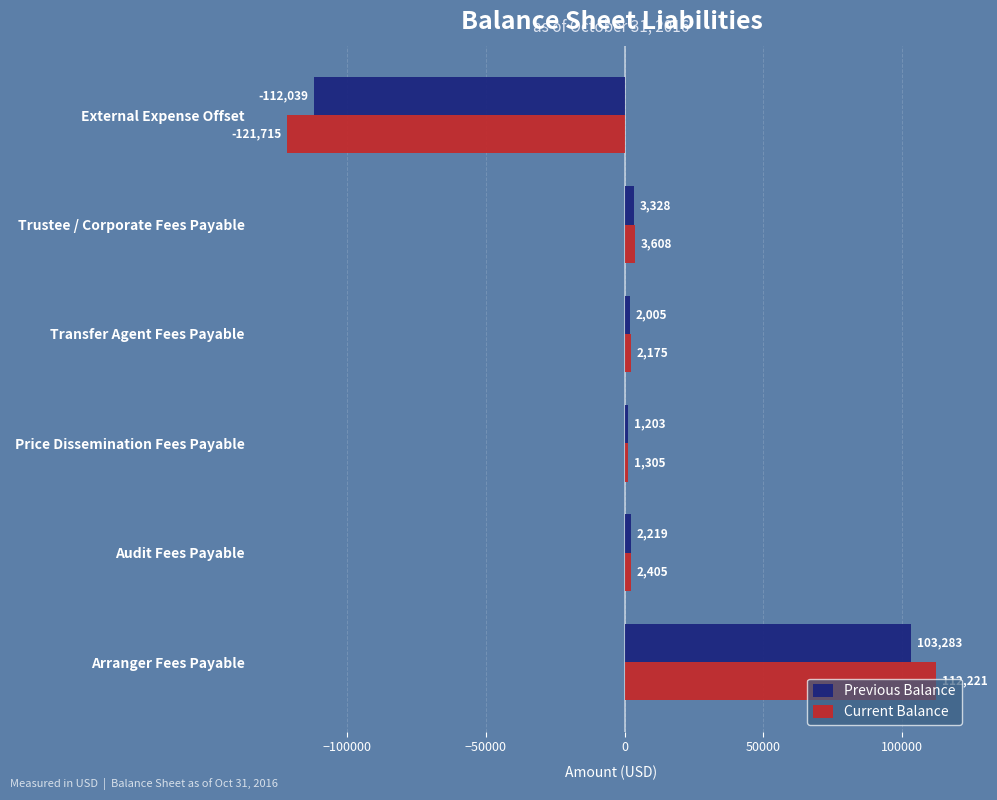

How many data points in Current Balance are above 2405?

3